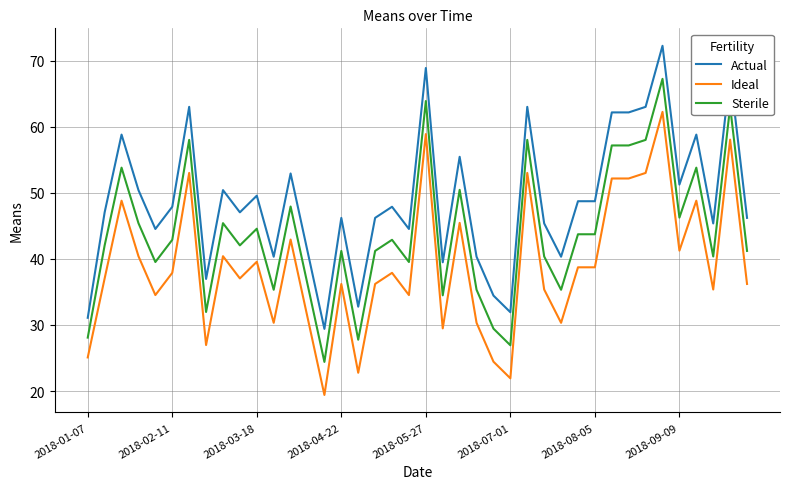

What is the sum of all Actual values?

1953.8